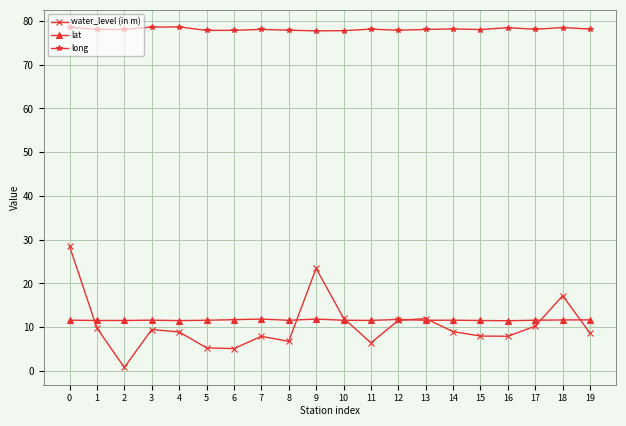

Which series changed the most between 2 and 12?

water_level (in m)